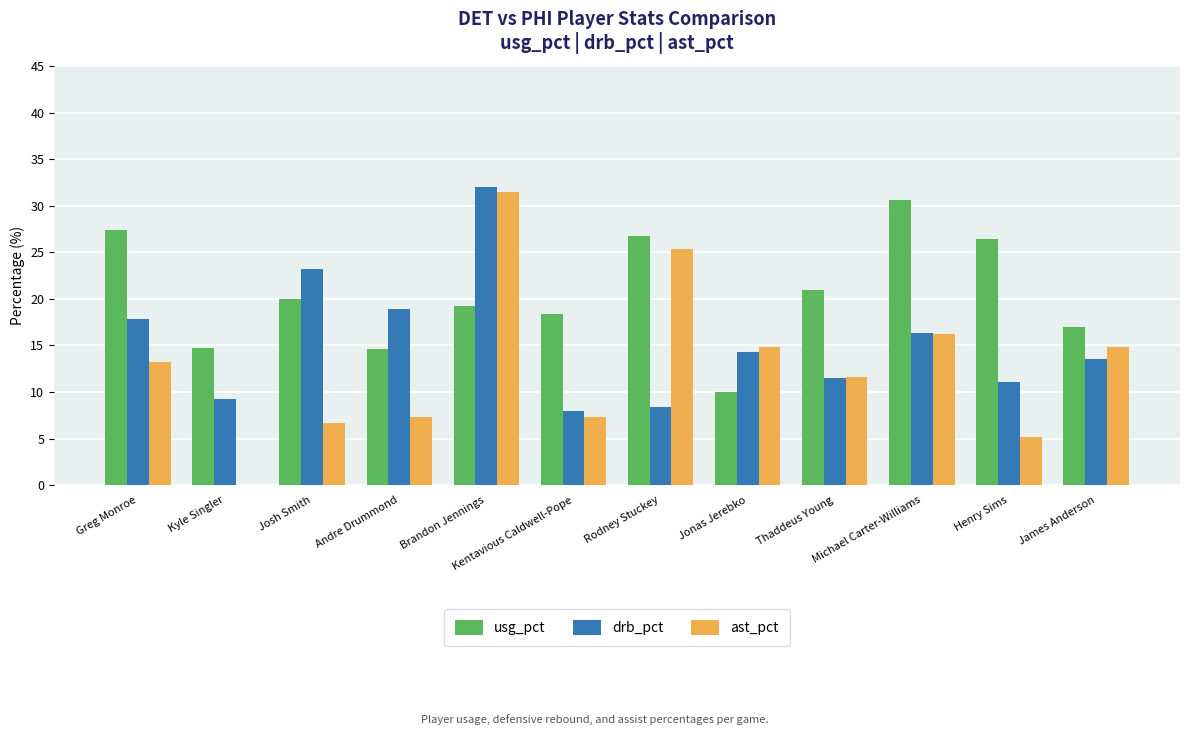

The value of ast_pct at Kentavious Caldwell-Pope is 7.3. True or false?

True